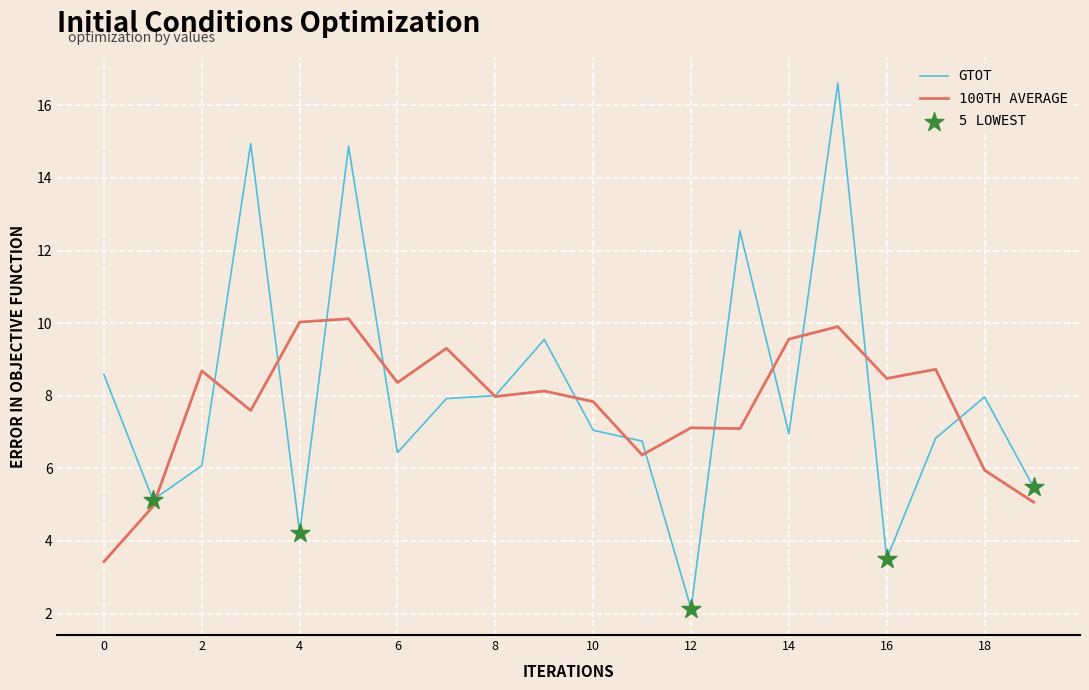

Which series has the widest spread of values?

GTOT